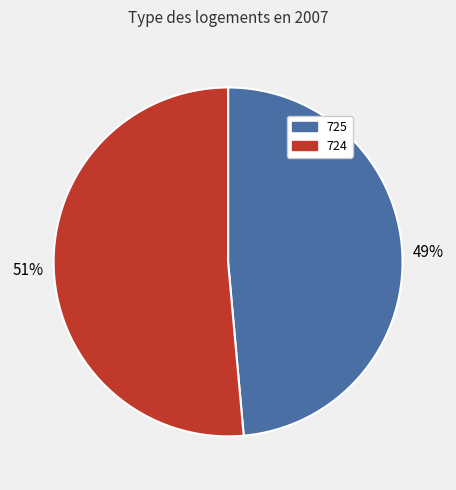

Between 725 and 724, which is larger?

724